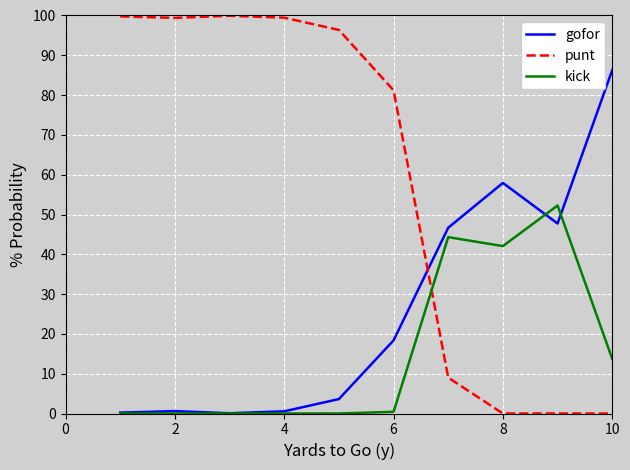

Count the number of data series in this chart.

3